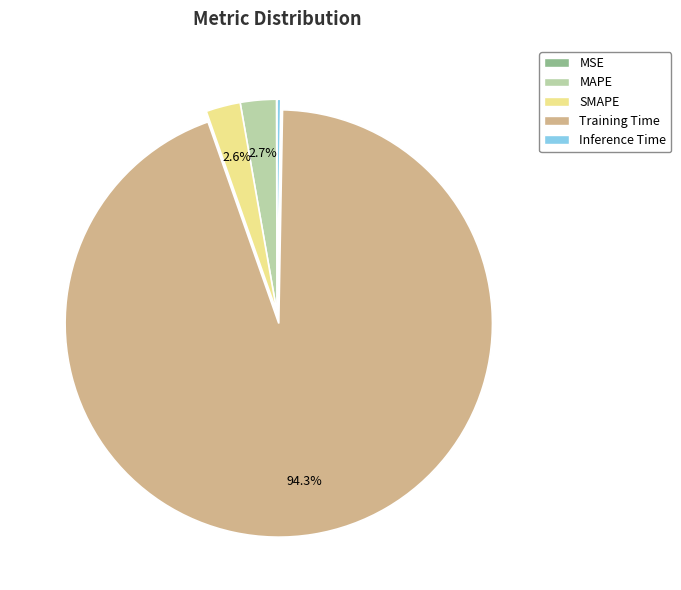

Is there any slice that represents more than half of the pie?

Yes